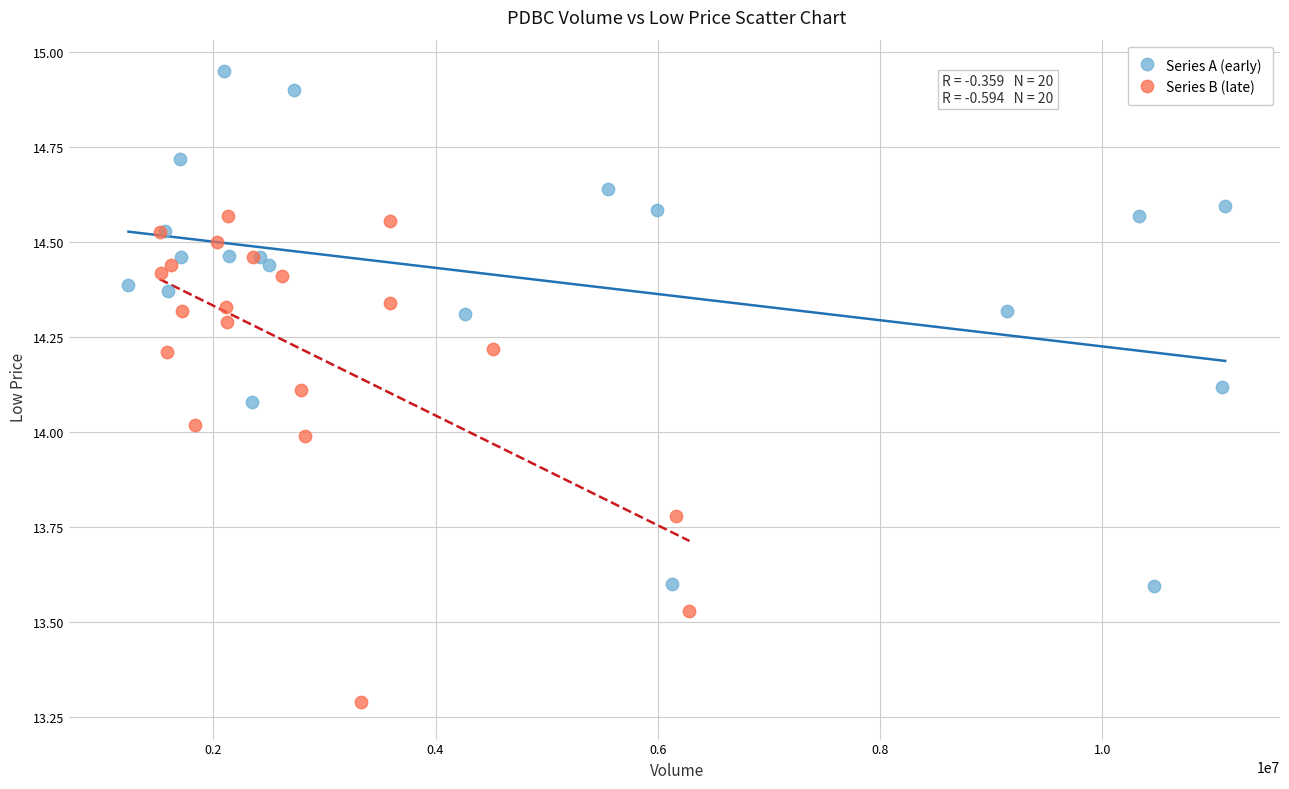

Which series has the largest Y range (max minus min)?

Series A (early)